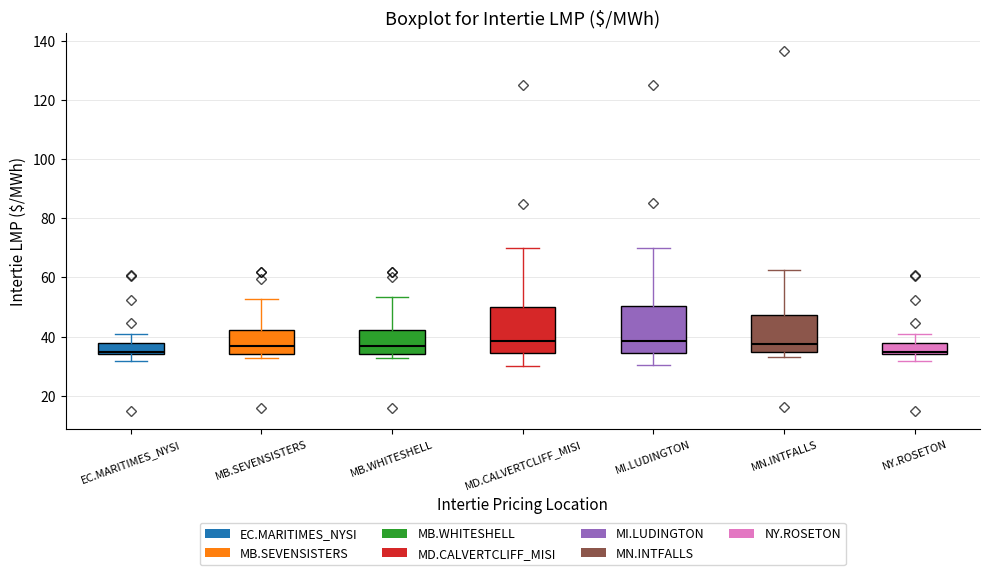

Where is the upper edge of the box for MN.INTFALLS on the y-axis? The values are not printed on the chart, so give them approximately, as read against the axis.

48